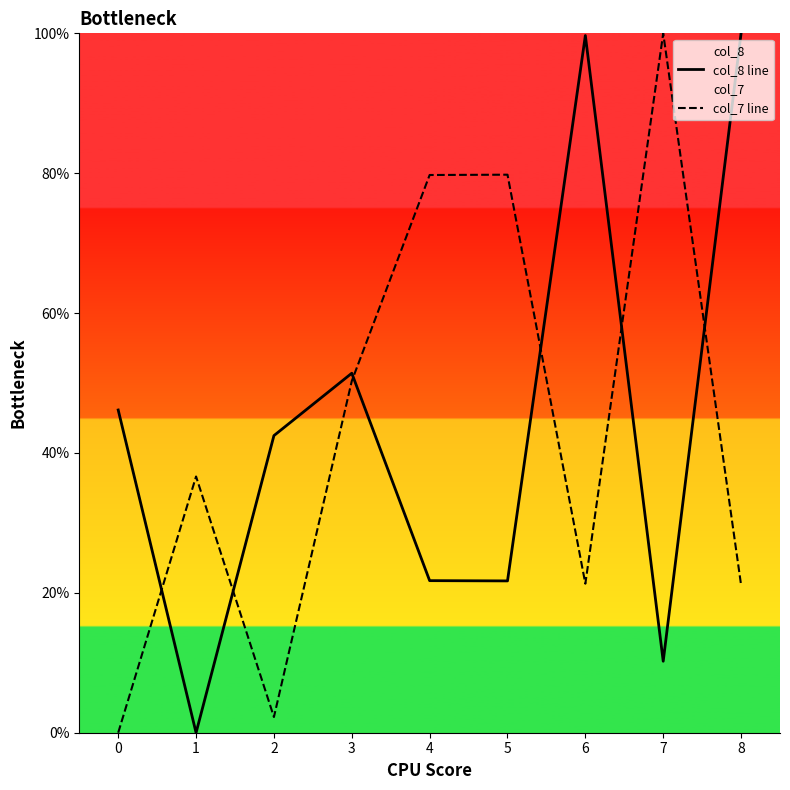

The value of col_8 line at 4 is 33.1. True or false?

False